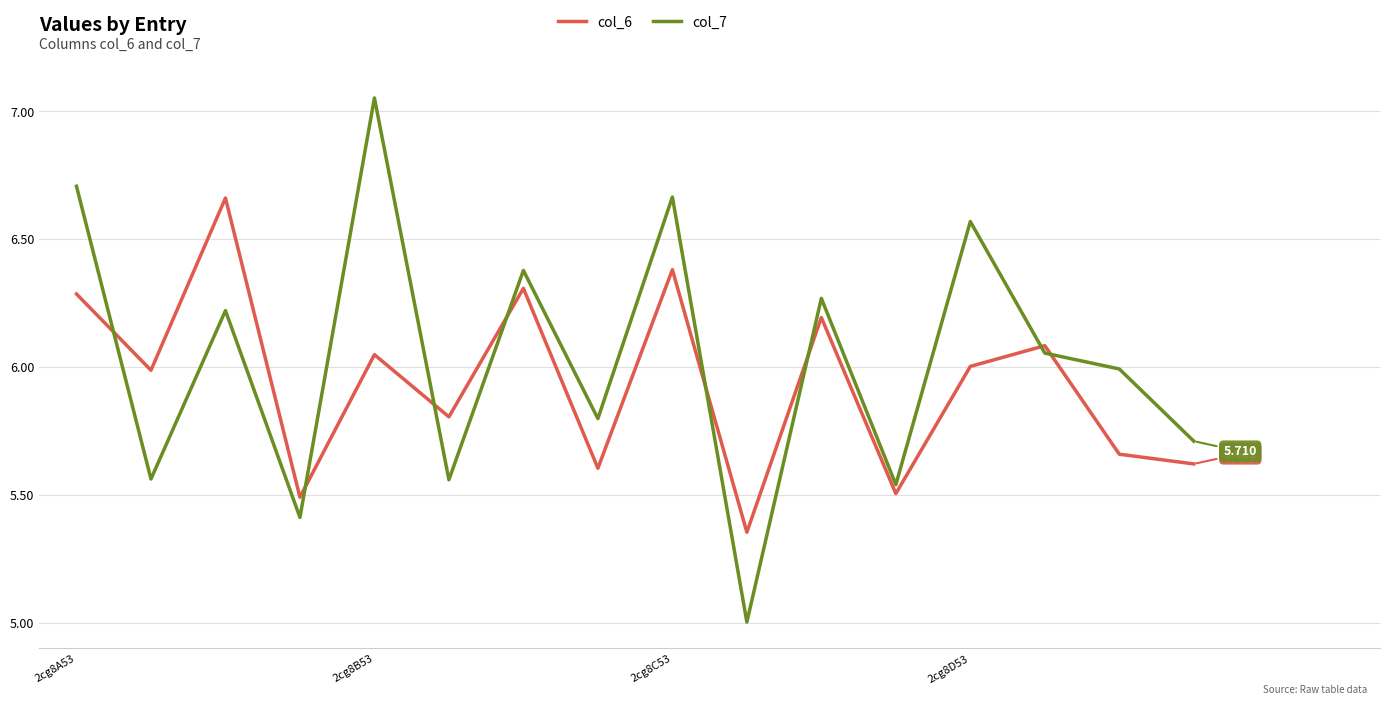

What is the difference between the maximum and minimum values in the col_7 series?

2.0